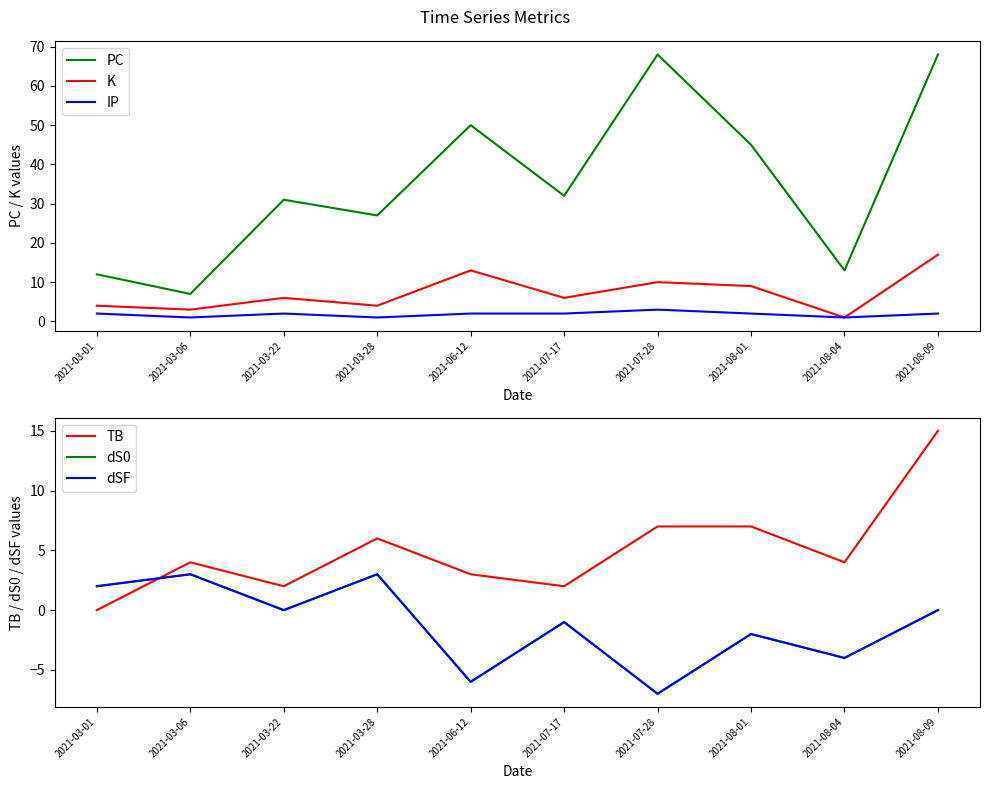

At which label does TB reach its peak?

2021-08-09